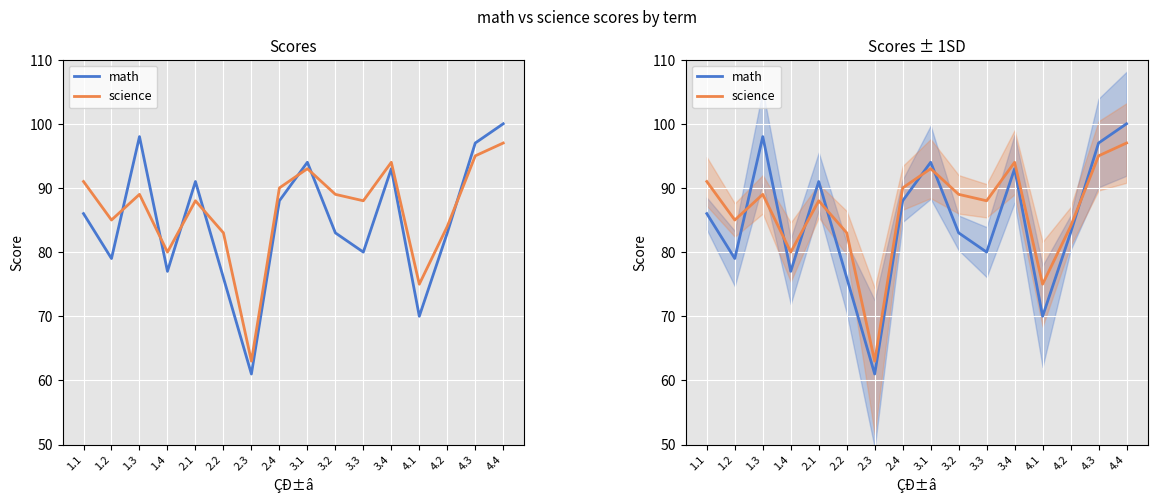

What are all the series names shown in the legend?

math, science